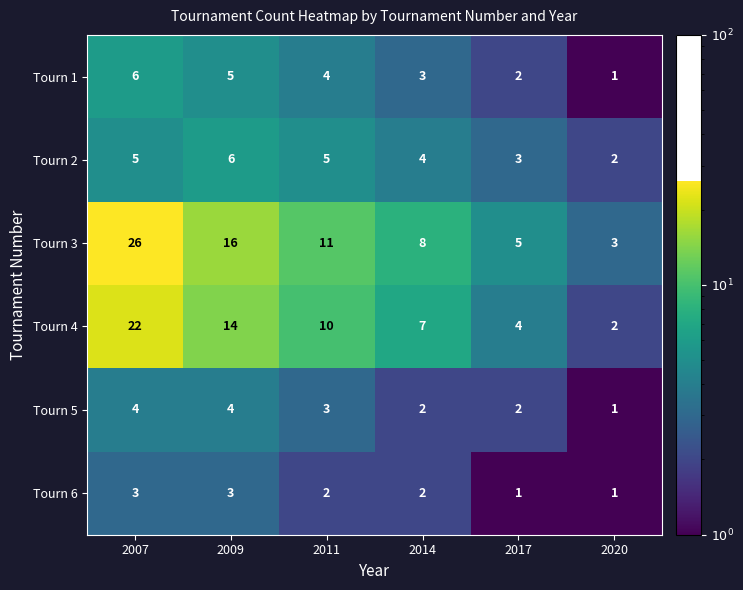

What is the maximum value for Tourn 3?

26